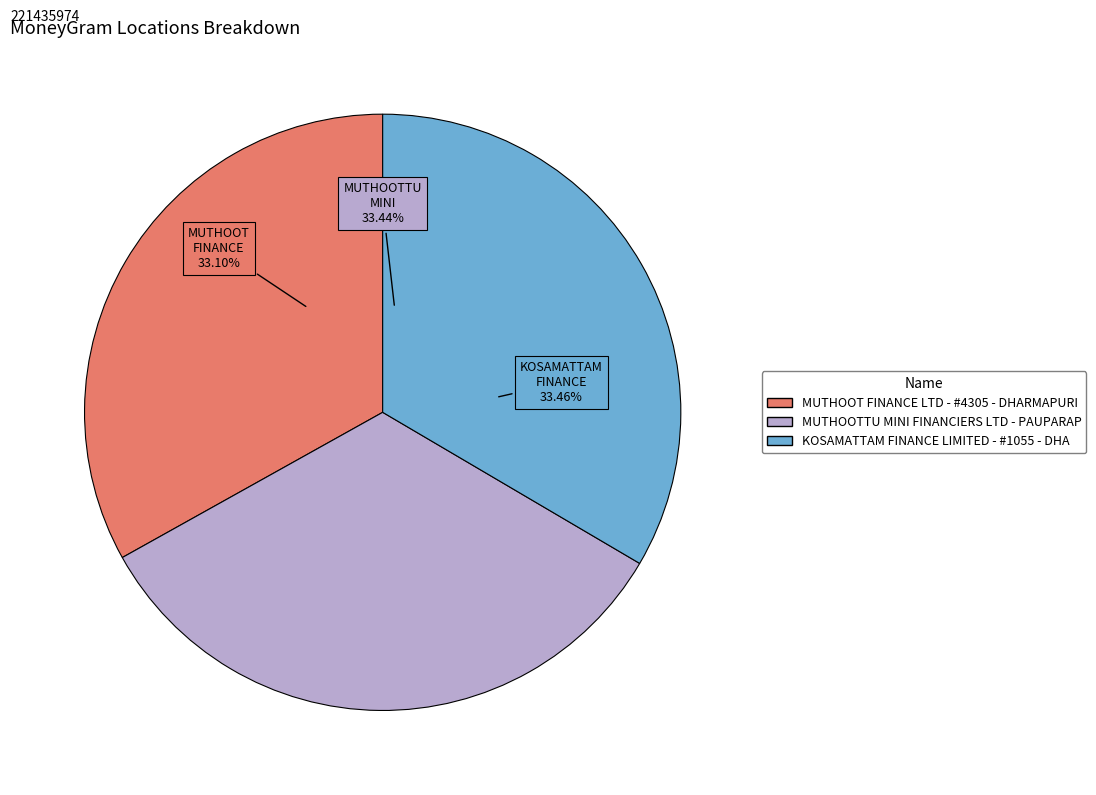

What is the total percentage of MUTHOOT FINANCE LTD - #4305 - DHARMAPURI and KOSAMATTAM FINANCE LIMITED - #1055 - DHA?

66.6%